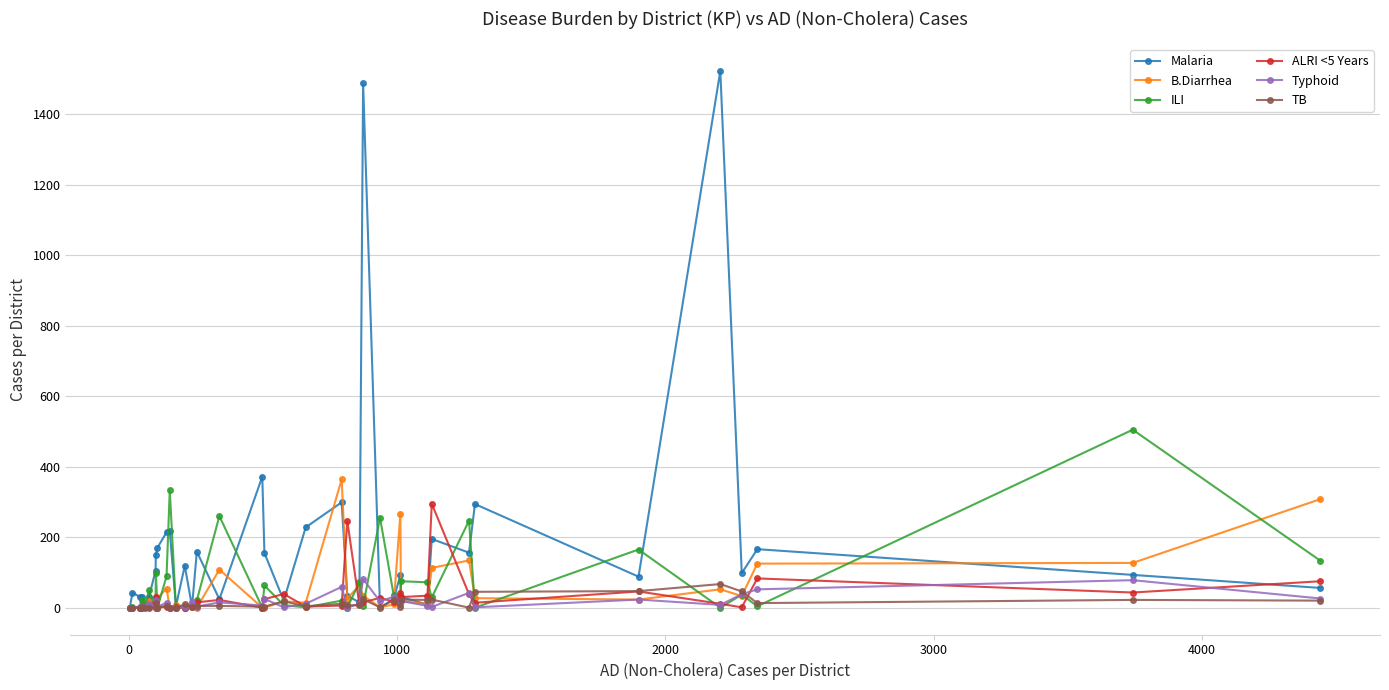

What are all the series names shown in the legend?

Malaria, B.Diarrhea, ILI, ALRI <5 Years, Typhoid, TB